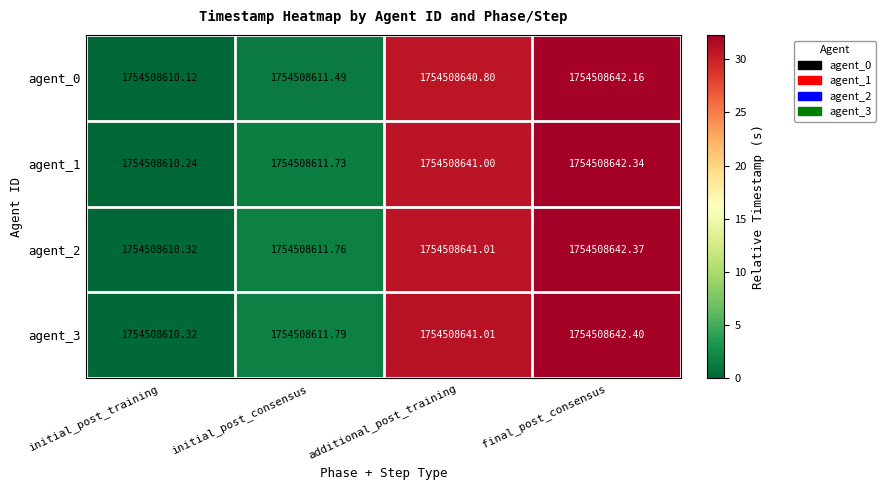

Rank the categories by agent_2 value from lowest to highest.

initial_post_training, initial_post_consensus, additional_post_training, final_post_consensus